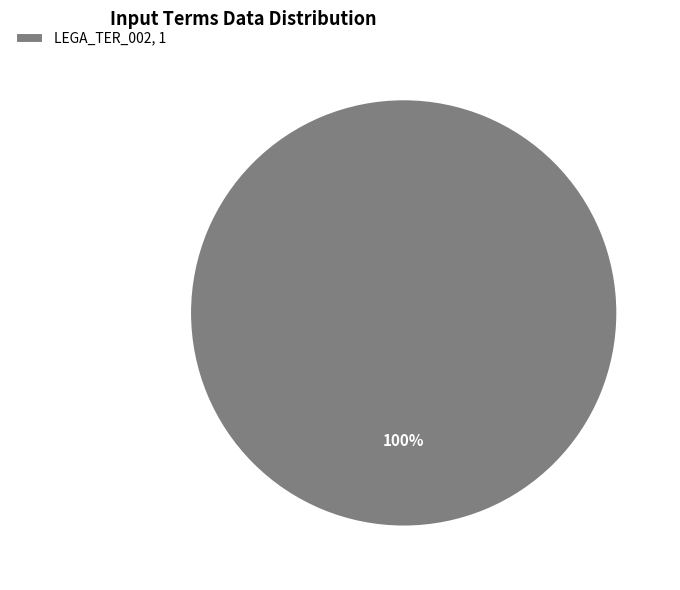

True or false: LEGA_TER_002, 1 accounts for 86% of the total.

False